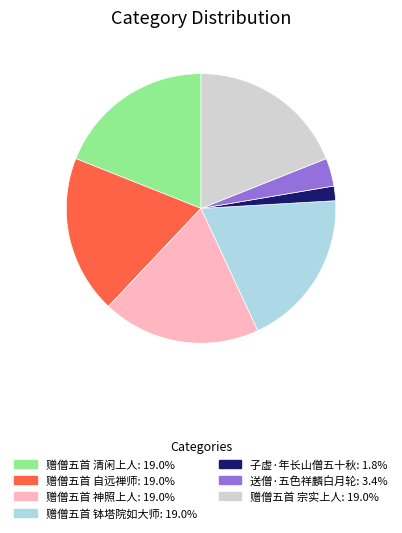

Does 赠僧五首 宗实上人 account for over 50% of the chart?

No